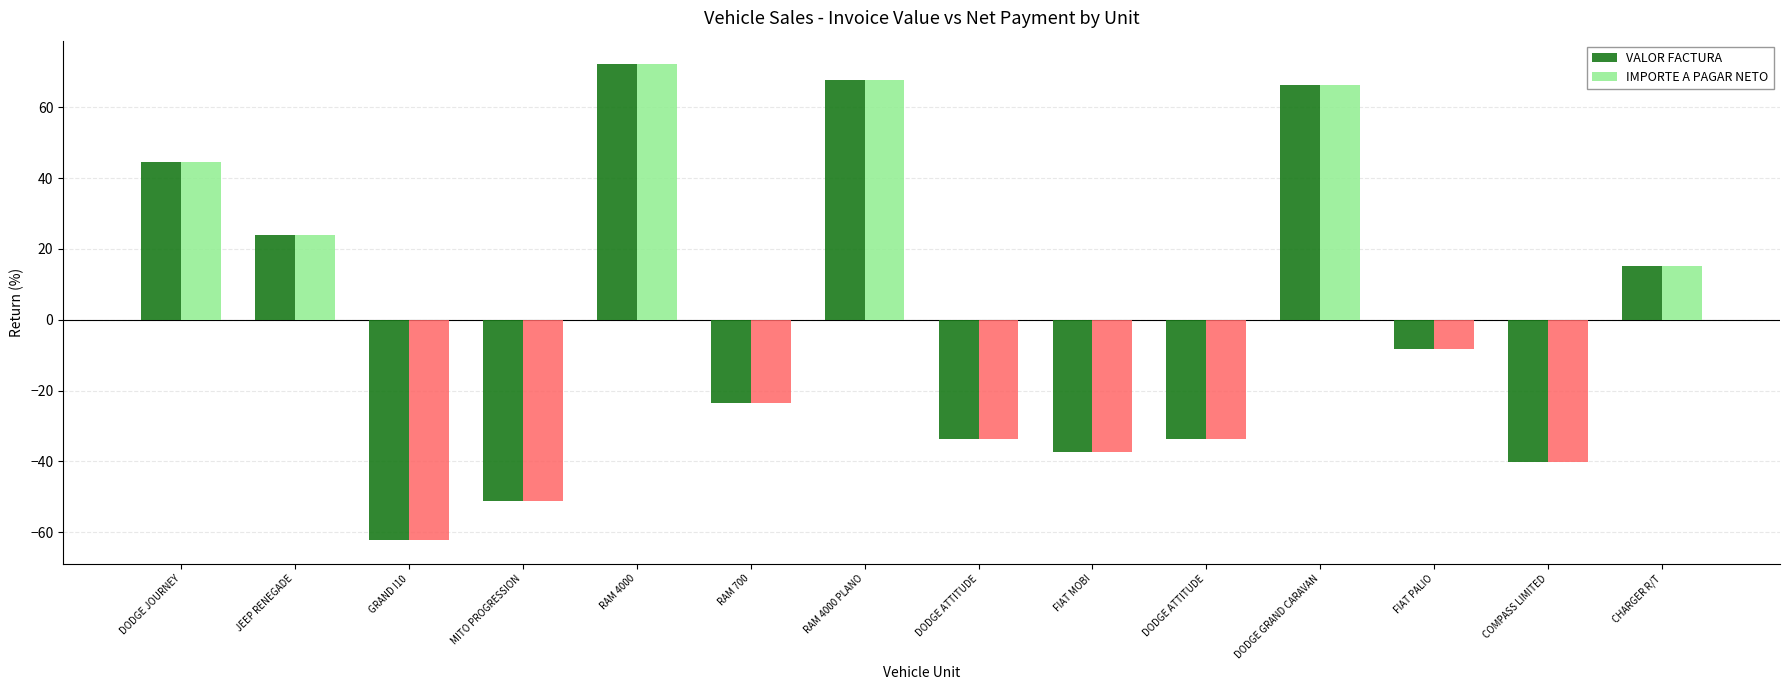

What is the difference between the maximum and minimum values in the VALOR FACTURA series?

134.3